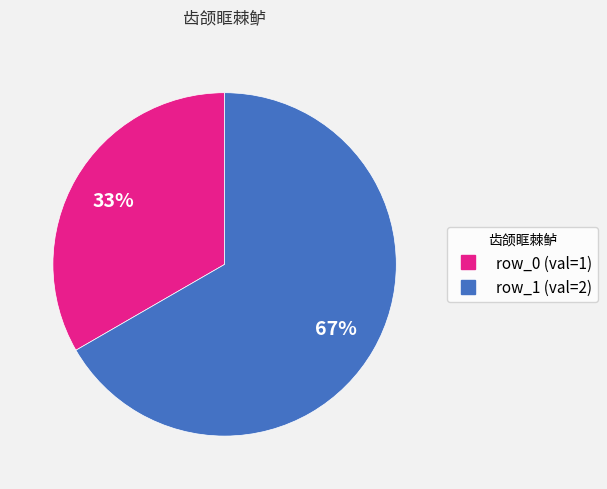

Which has a higher value, row_0 or row_1?

row_1